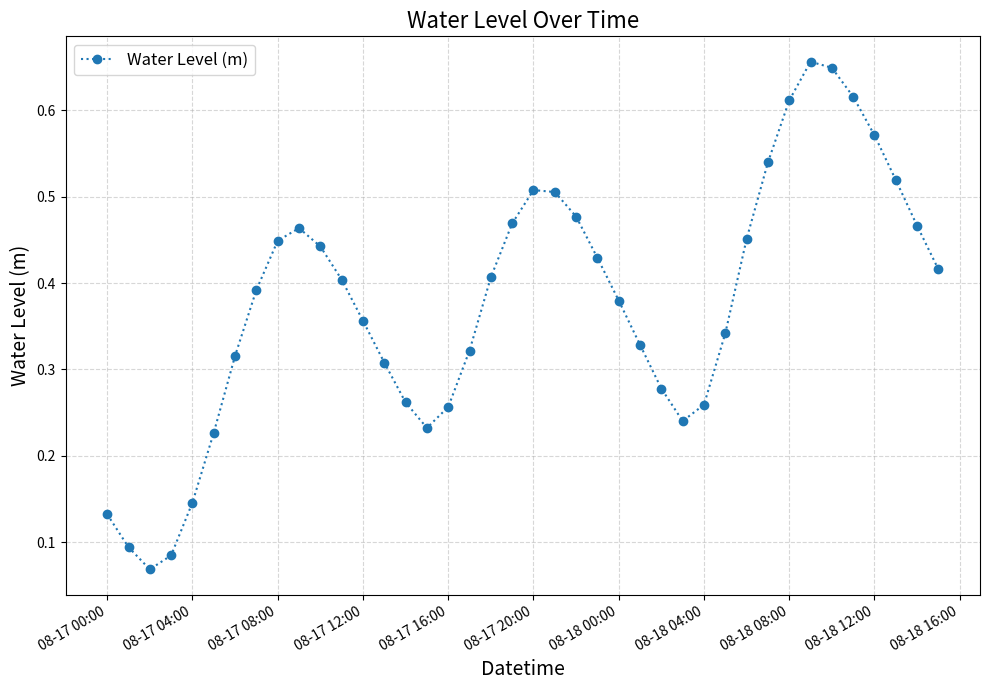

How many interior local peaks (higher than both neighbors) does the data have?

3